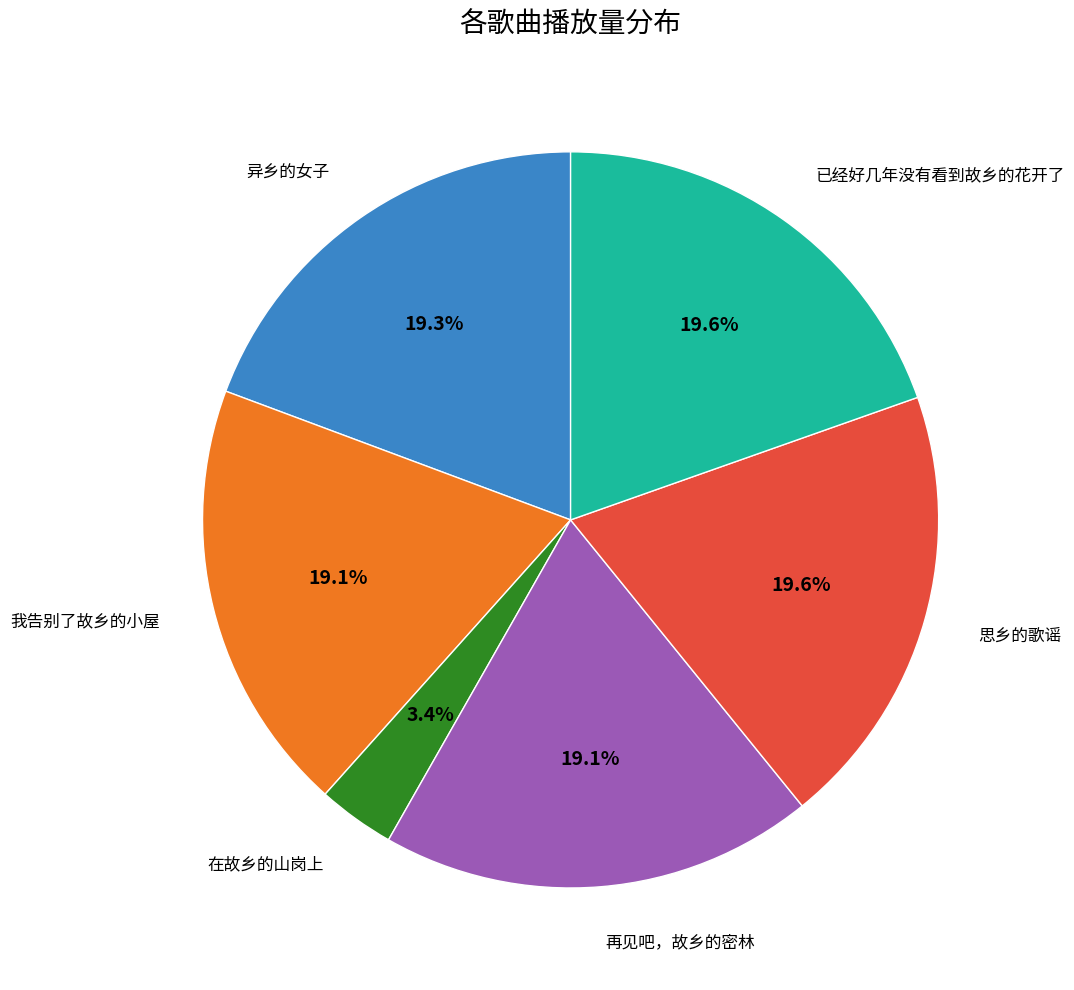

Is there any slice that represents more than half of the pie?

No